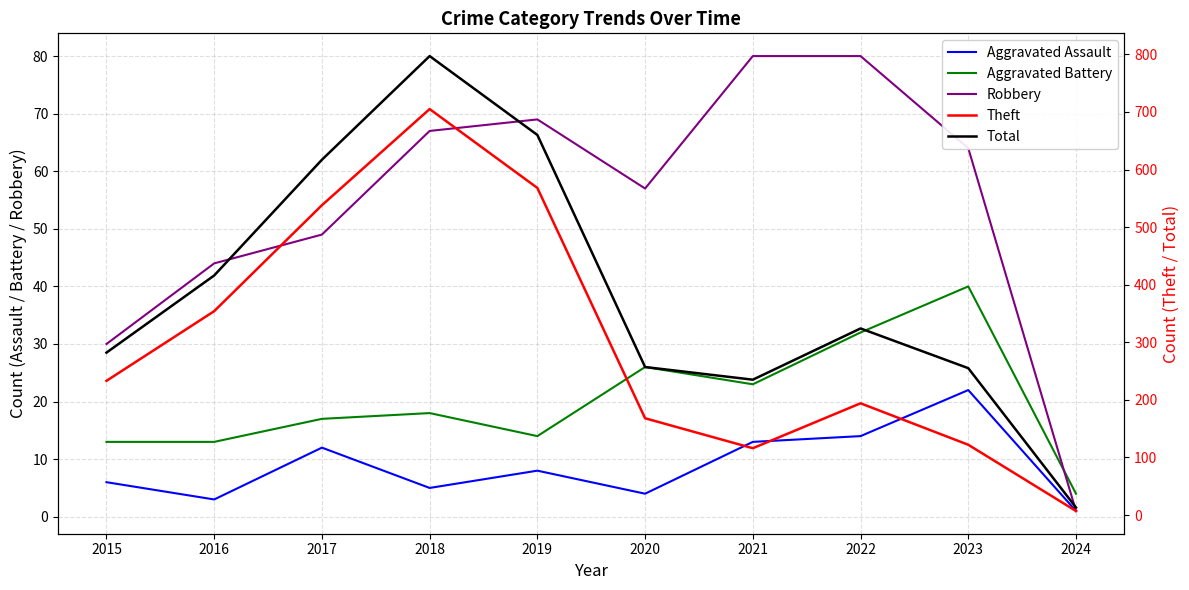

Where is the first local maximum for Robbery?

2019